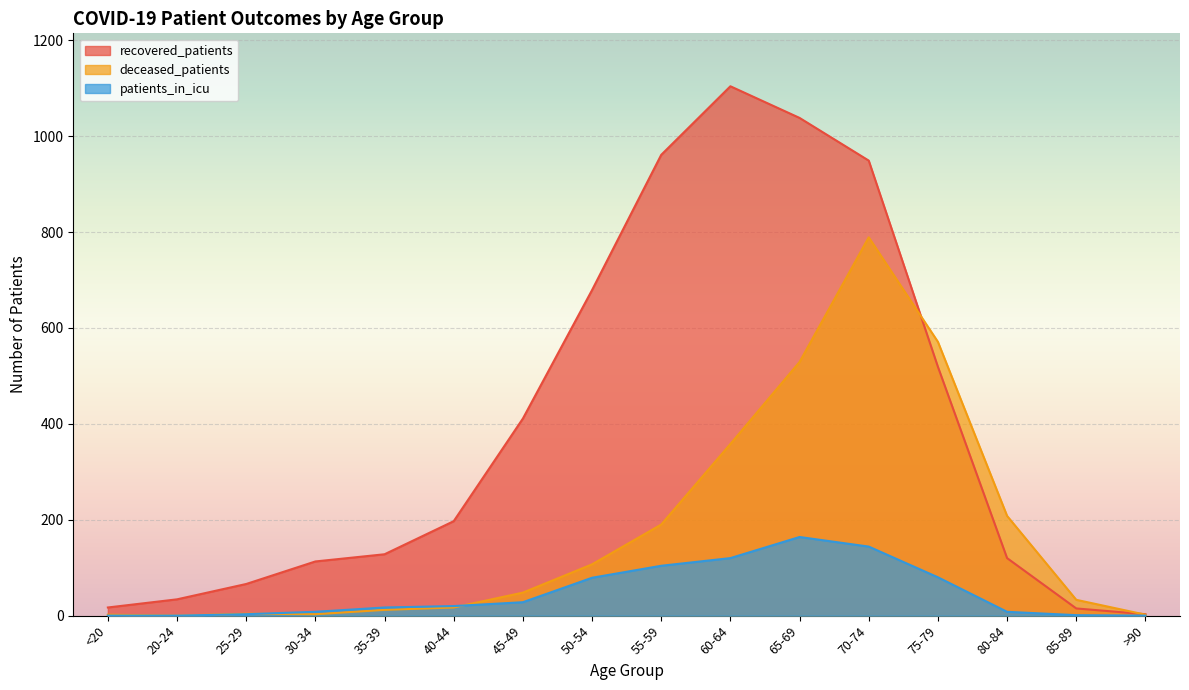

Where is recovered_patients nearest to the value 553?

75-79